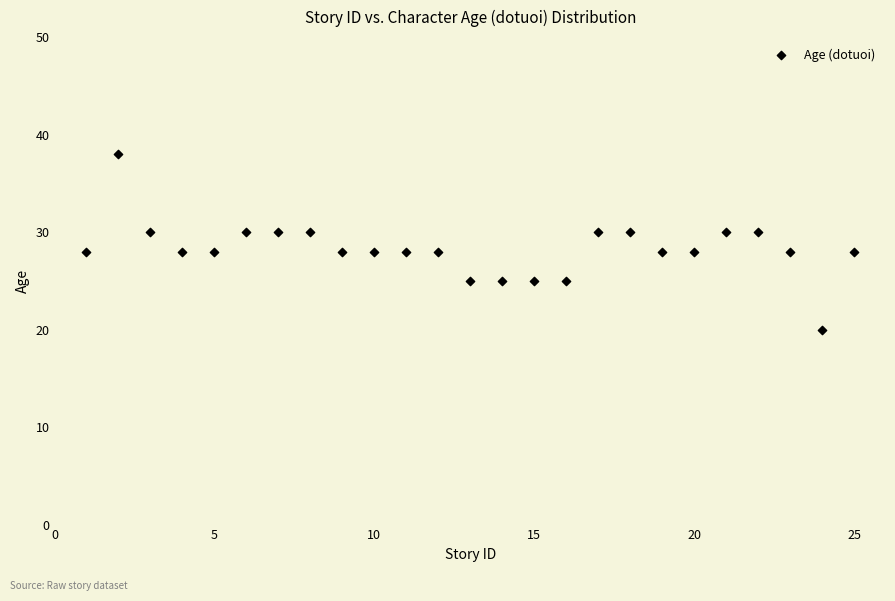

What is the range of Y values (max minus min)?

18